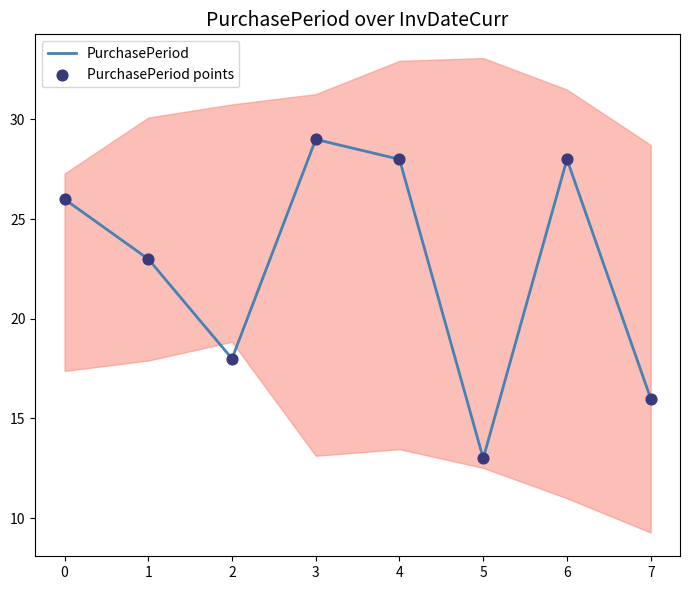

Which series has the largest total across all categories?

PurchasePeriod